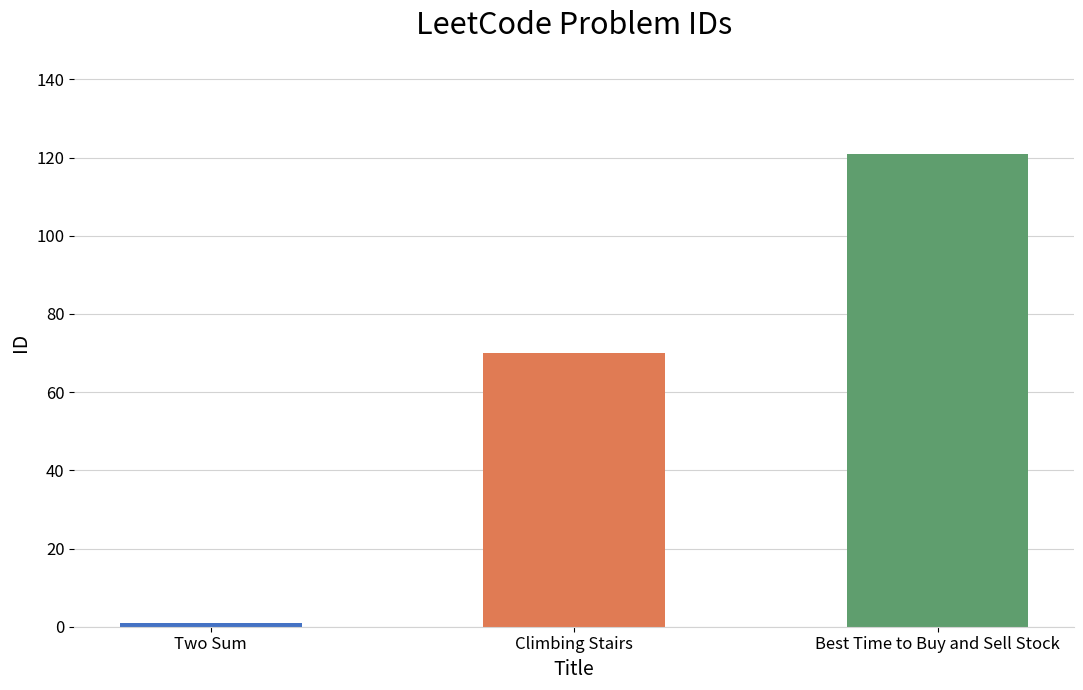

What position from the left is Two Sum?

1